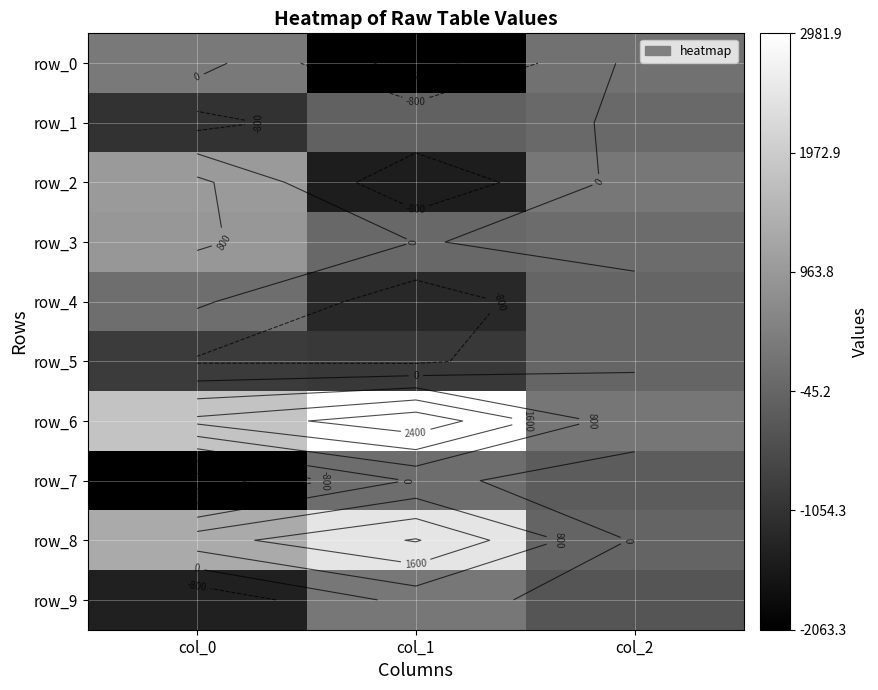

Rank the categories by row_1 value from highest to lowest.

col_2, col_1, col_0